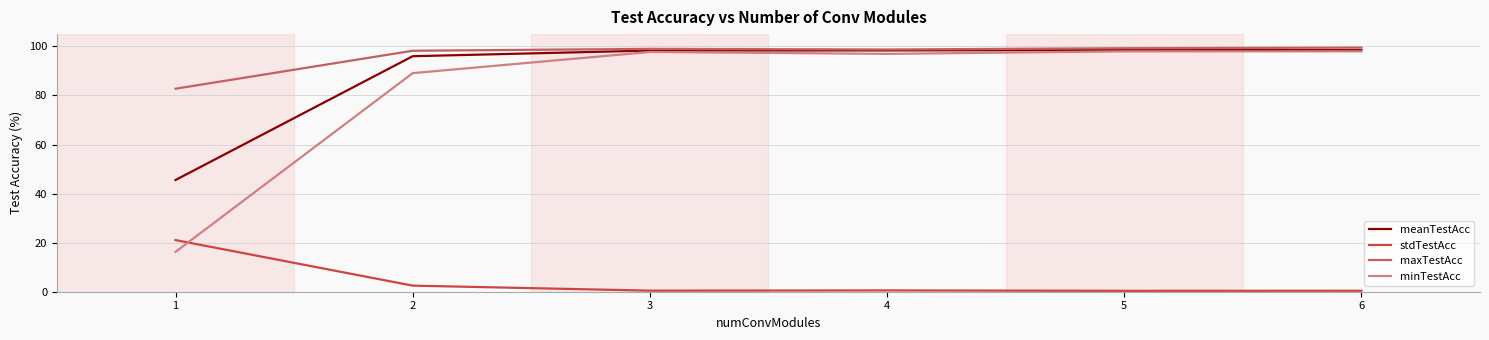

Which series ends up on top after the final intersection of stdTestAcc and minTestAcc?

minTestAcc